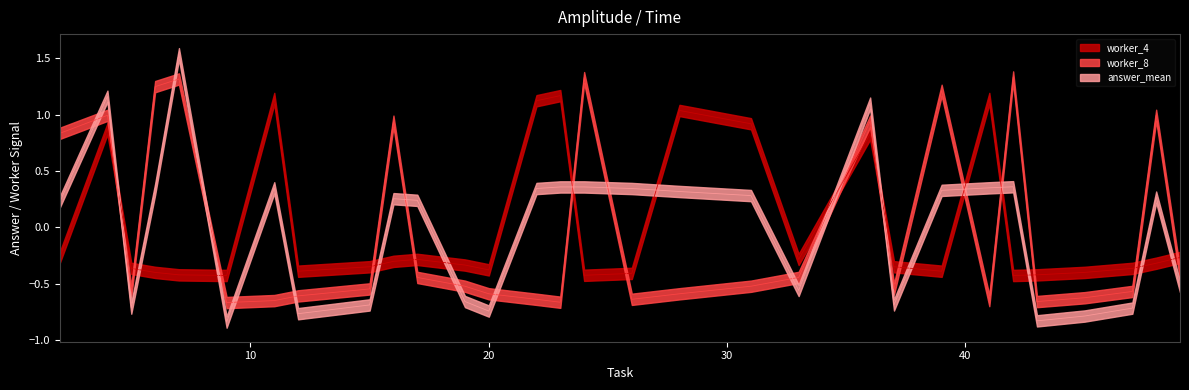

Which series ends up on top after the final intersection of worker_4 and worker_8?

worker_4